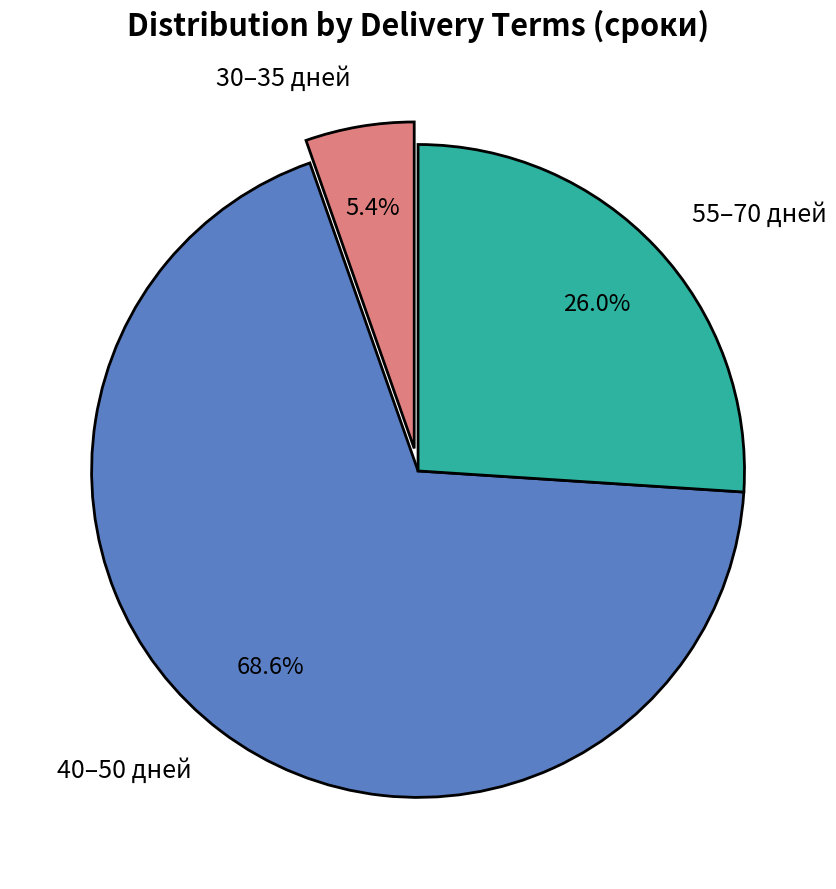

Is the sum of 40–50 дней and 55–70 дней greater than half?

Yes